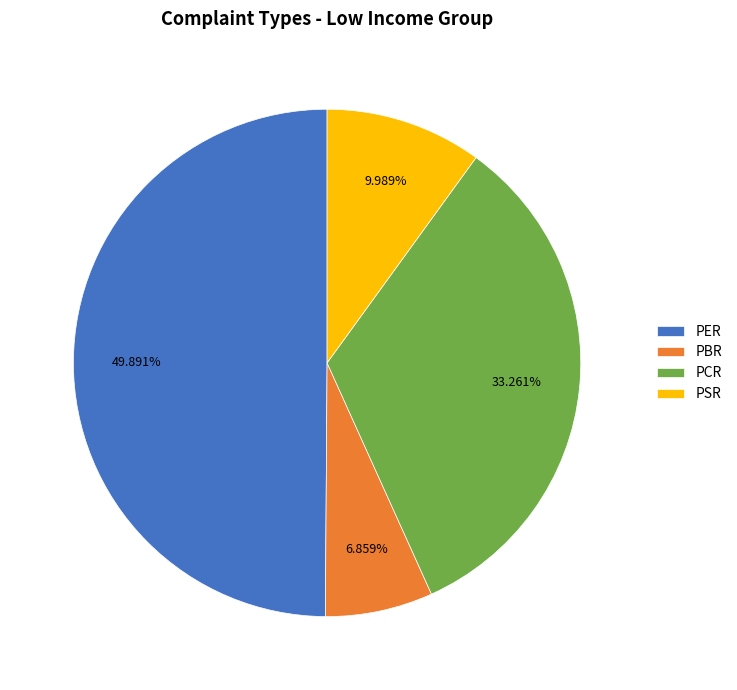

True or false: PER accounts for 50% of the total.

True